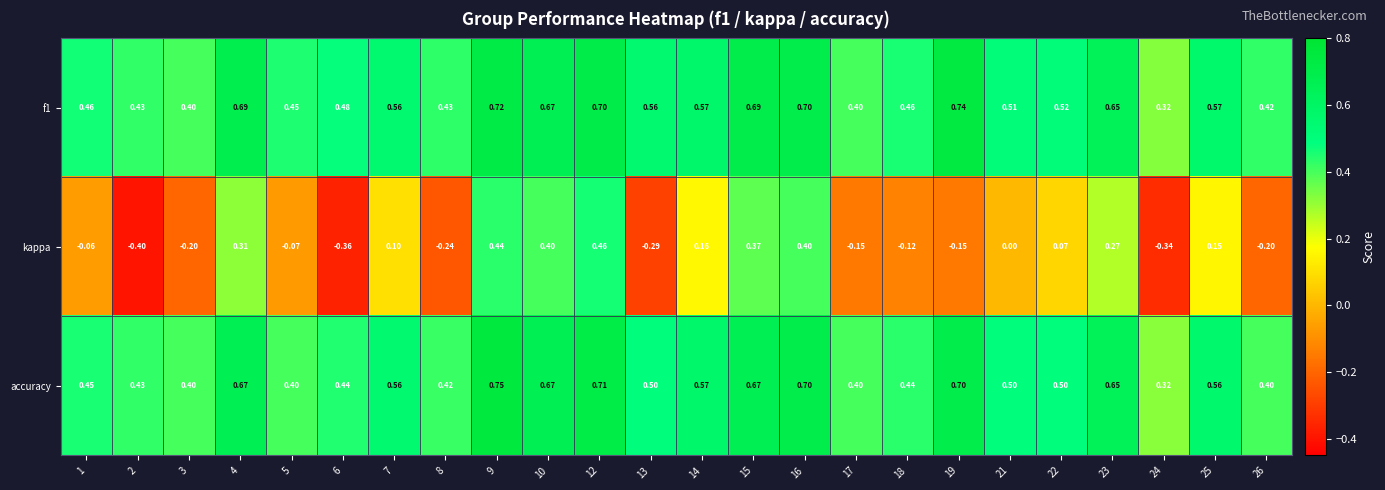

Is the value of f1 at 3 greater than the value of kappa at 13?

Yes